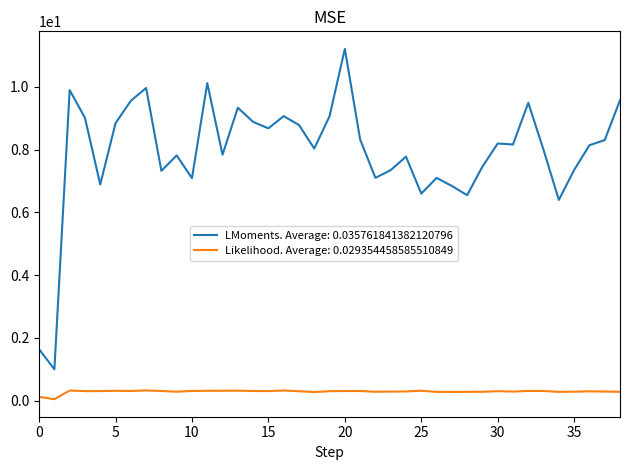

Which series has the largest total across all categories?

LMoments. Average: 0.035761841382120796